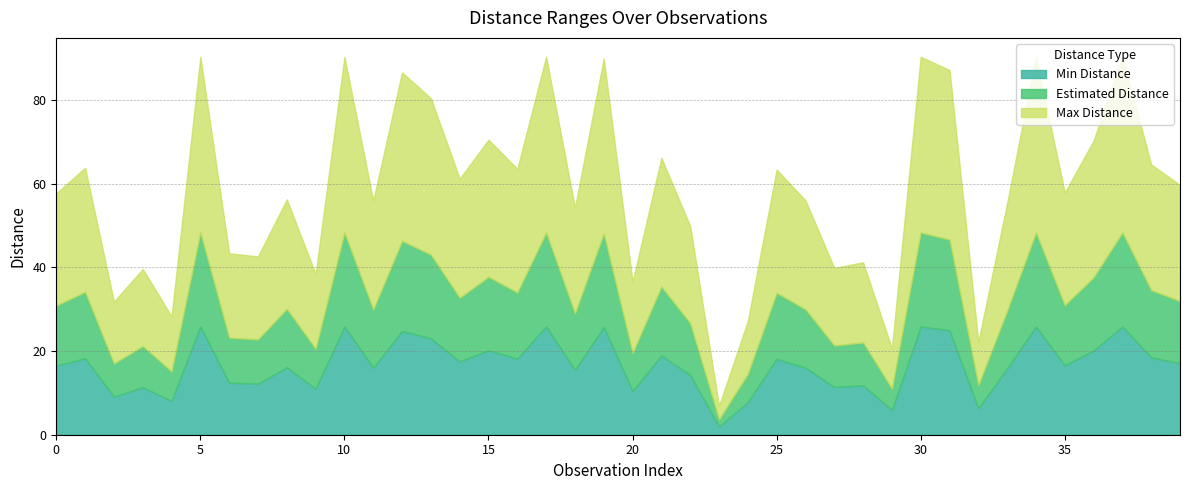

Rank the categories by Estimated Distance value from lowest to highest.

23, 29, 32, 24, 4, 2, 20, 9, 3, 27, 28, 7, 6, 22, 18, 33, 11, 26, 8, 0, 35, 39, 14, 25, 16, 1, 38, 21, 36, 15, 13, 12, 31, 19, 5, 10, 17, 30, 34, 37